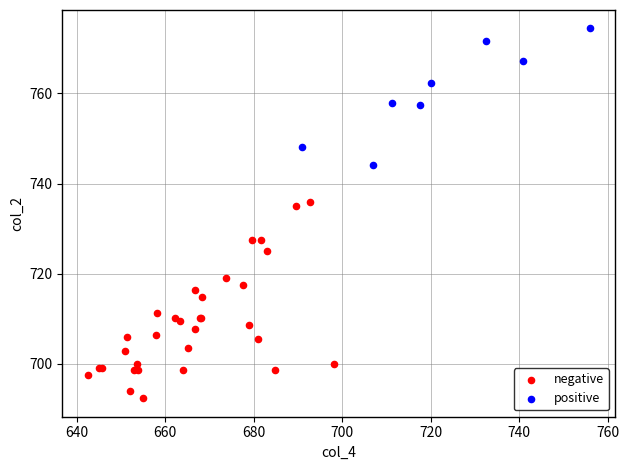

Which series has the widest spread of Y values?

negative